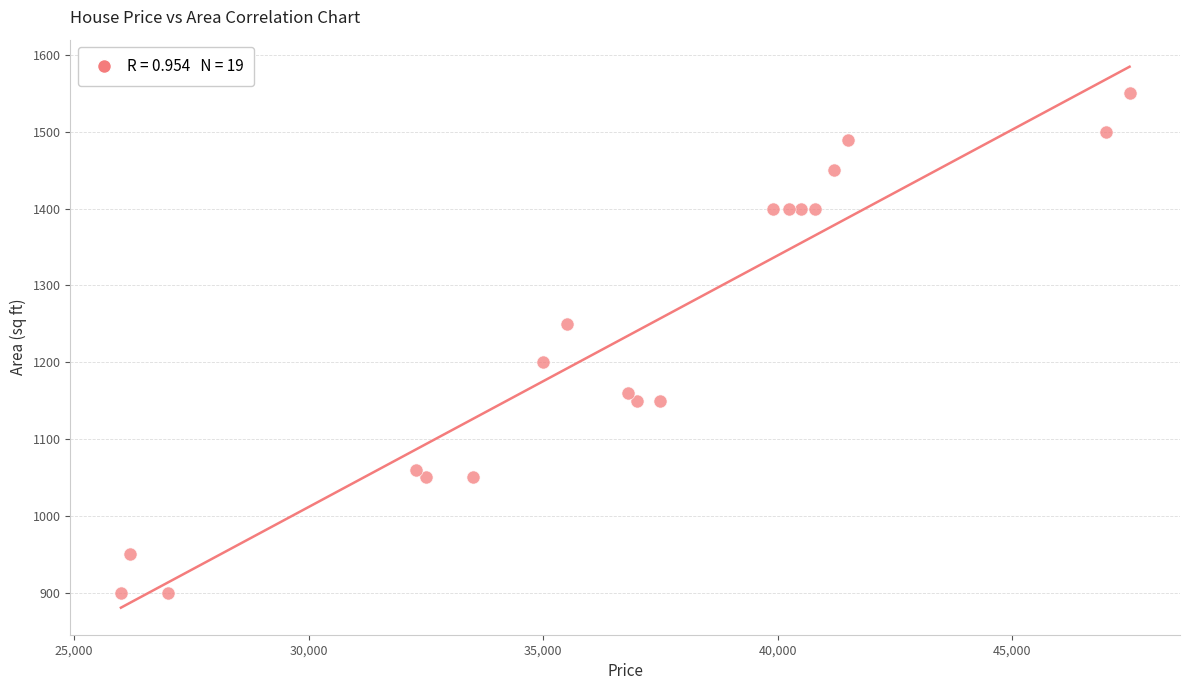

What is the range of X values (max minus min)?

21500